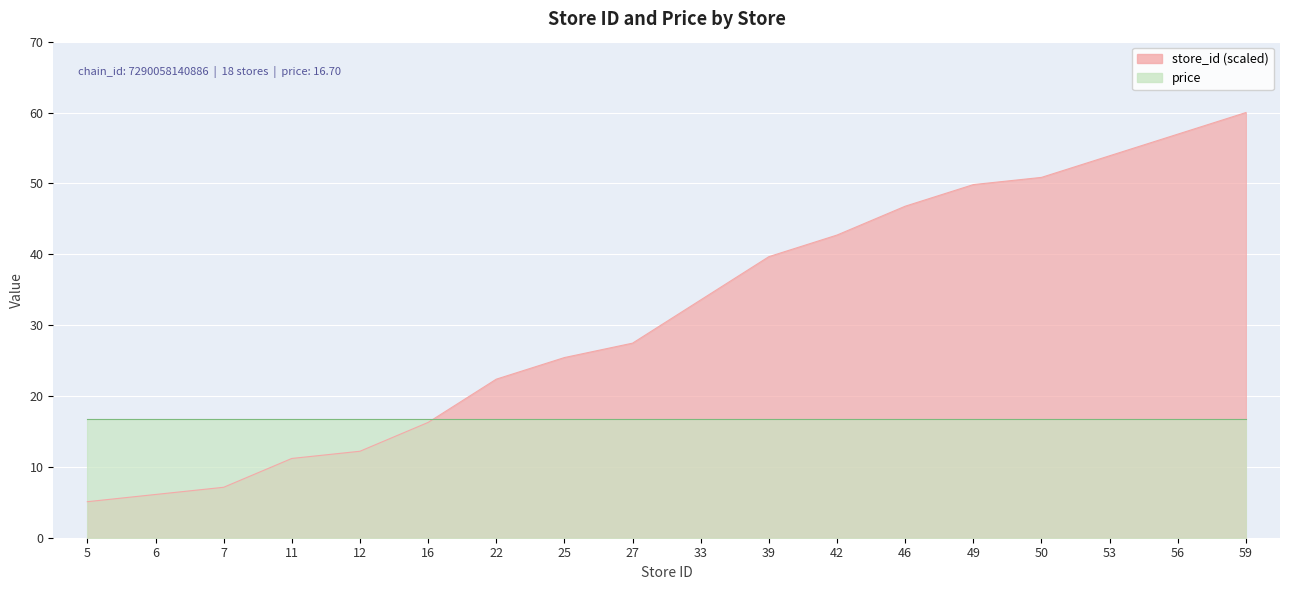

What is the average value?

31.5